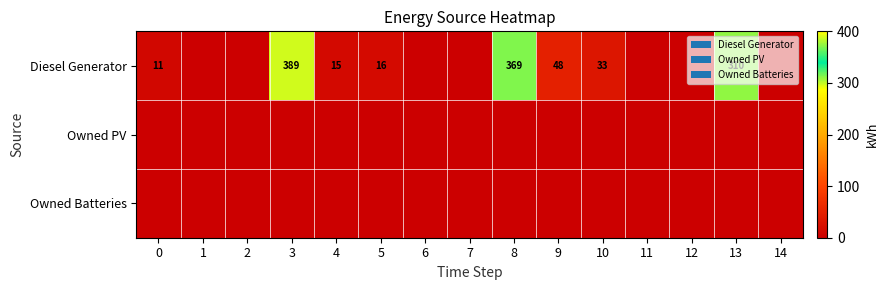

True or false: Diesel Generator has a value of 11 at 0.

True